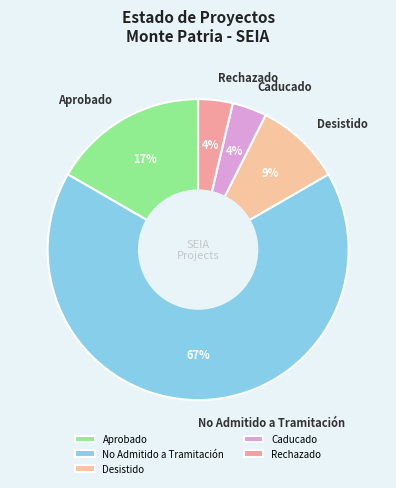

What is the largest slice in the pie chart?

No Admitido a Tramitación